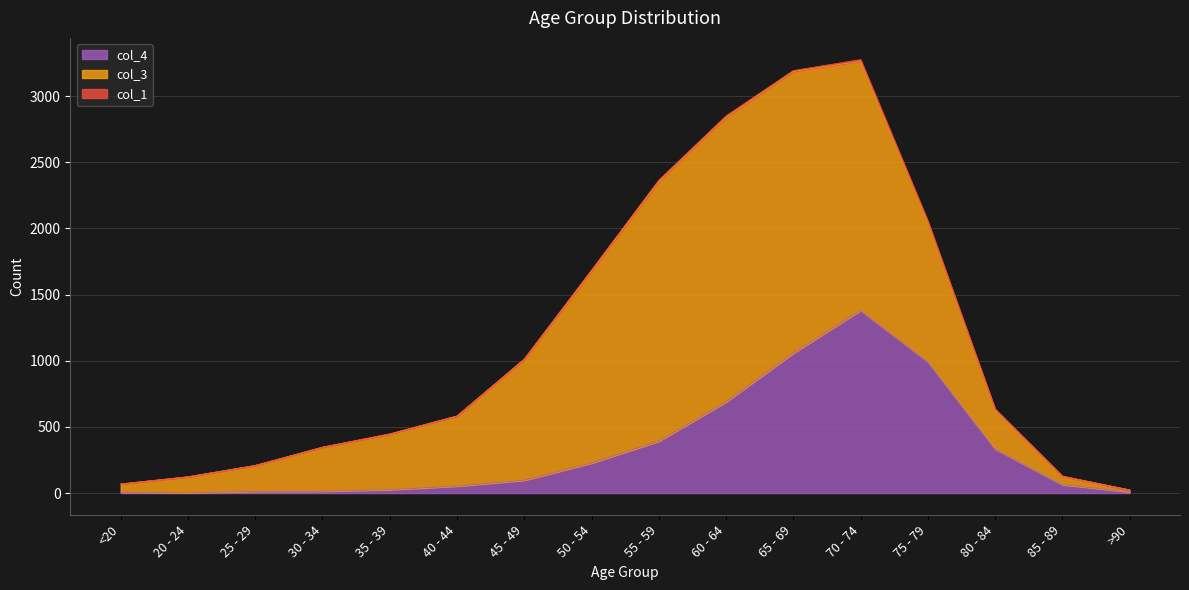

In col_1, how many points are higher than both neighbors (excluding endpoints)?

5